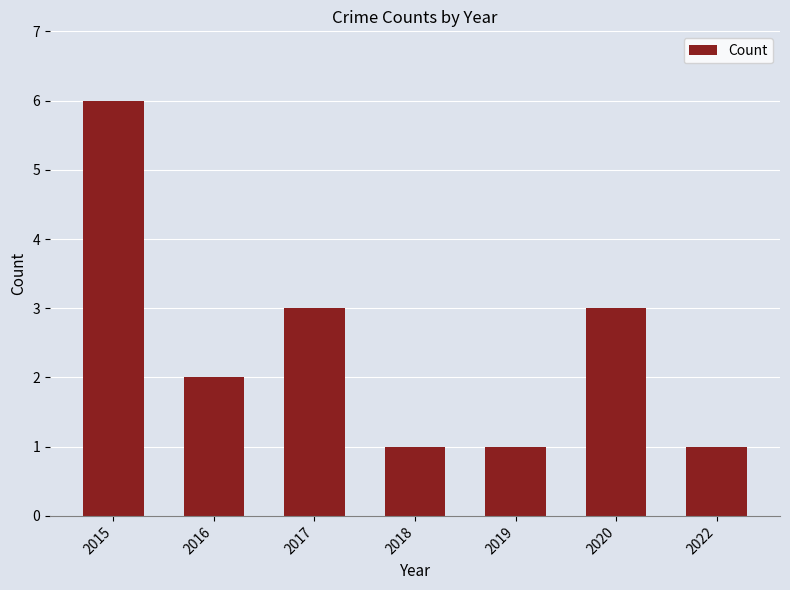

What is the difference between the second highest and minimum values?

2